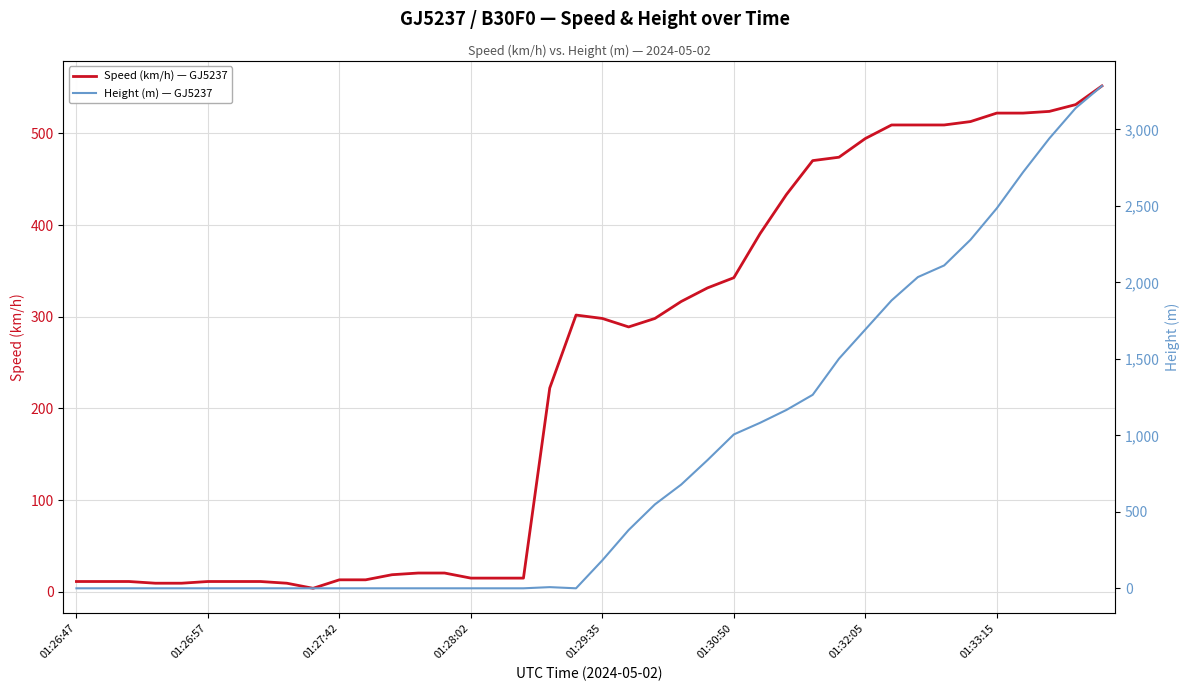

Rank the series at 17 from lowest to highest value.

Height (m) — GJ5237, Speed (km/h) — GJ5237